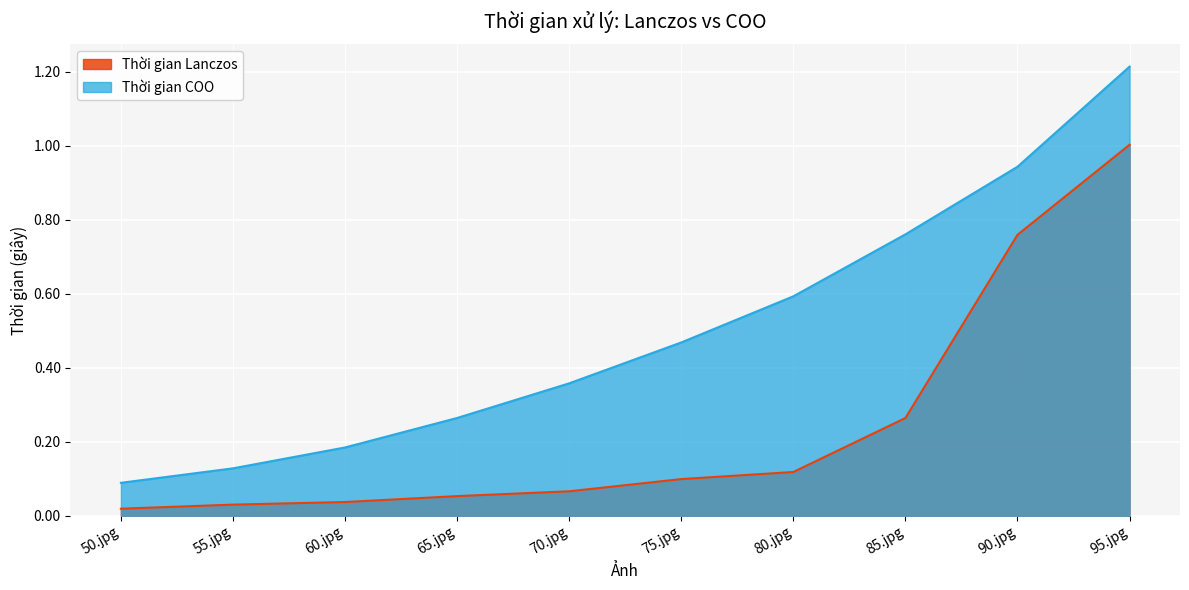

Is it true that Thời gian Lanczos equals 0.1 at 85.jpg?

False